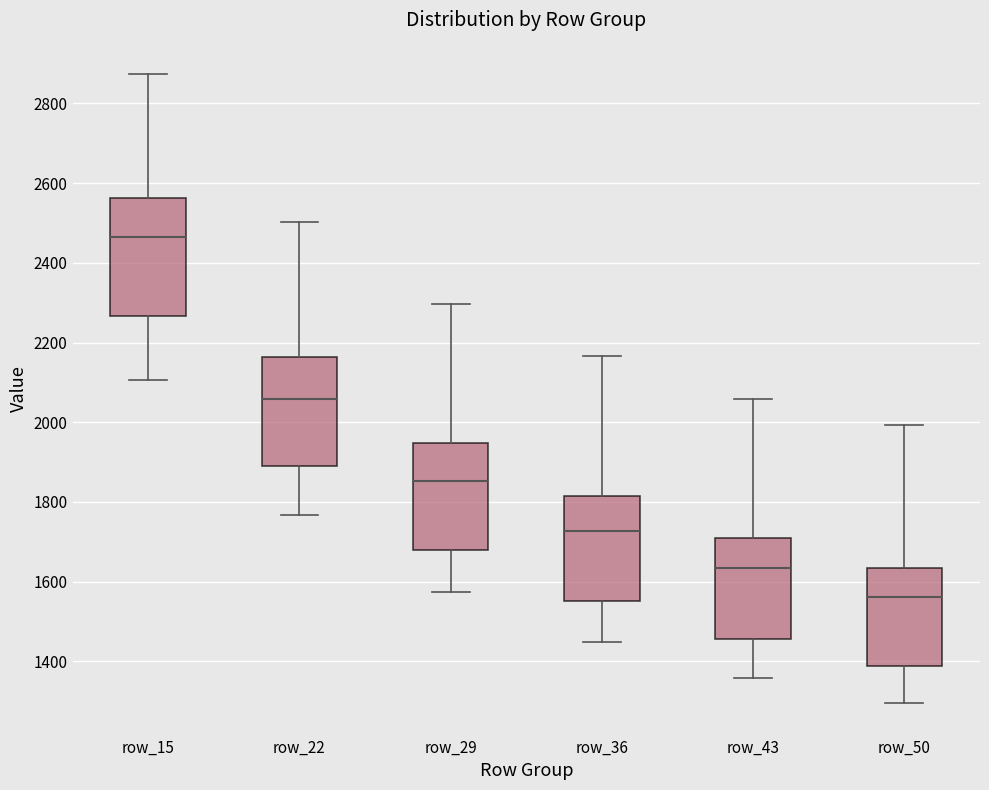

Reading left to right, read every box against the y-axis: the position of its median line, the range the box covers, and the ends of its whiskers. The values are not printed on the chart, so give them approximately, as read against the axis.

row_15: median 2460, box 2260 to 2560, whiskers 2100 to 2880
row_22: median 2060, box 1880 to 2160, whiskers 1760 to 2500
row_29: median 1860, box 1680 to 1940, whiskers 1580 to 2300
row_36: median 1720, box 1560 to 1820, whiskers 1440 to 2160
row_43: median 1640, box 1460 to 1700, whiskers 1360 to 2060
row_50: median 1560, box 1380 to 1640, whiskers 1300 to 2000